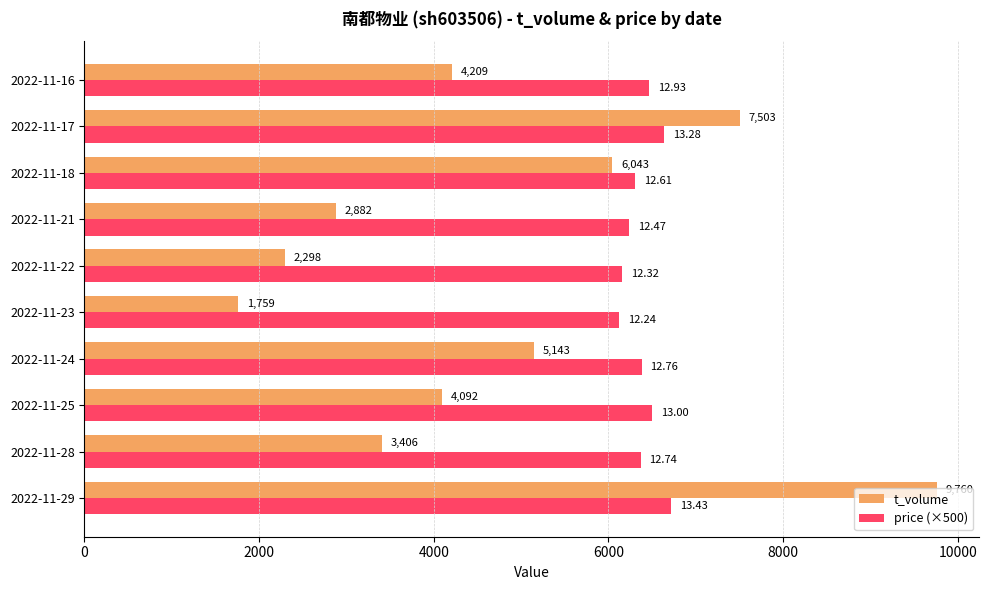

At 2022-11-18, list the series in order from smallest to largest.

t_volume, price (×500)